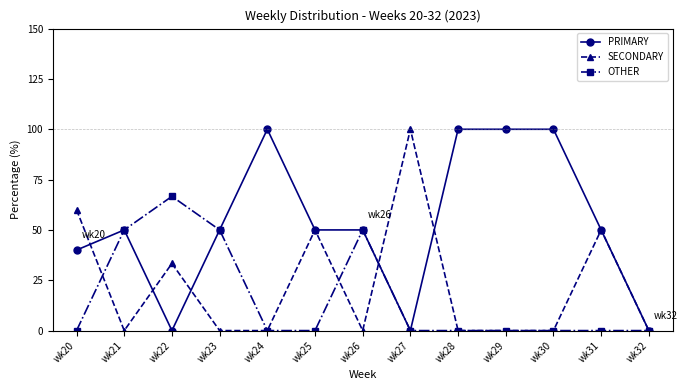

What is the spread (max minus min) of values at wk23?

50.0